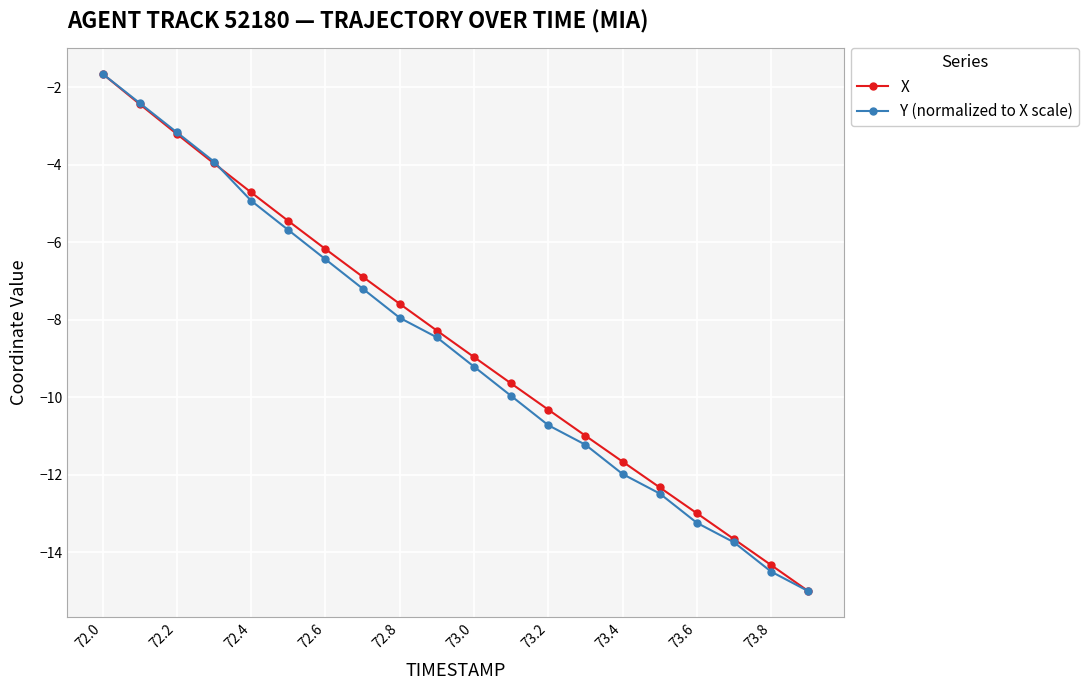

What is the value of the X point at the 8th from the left?

-6.9